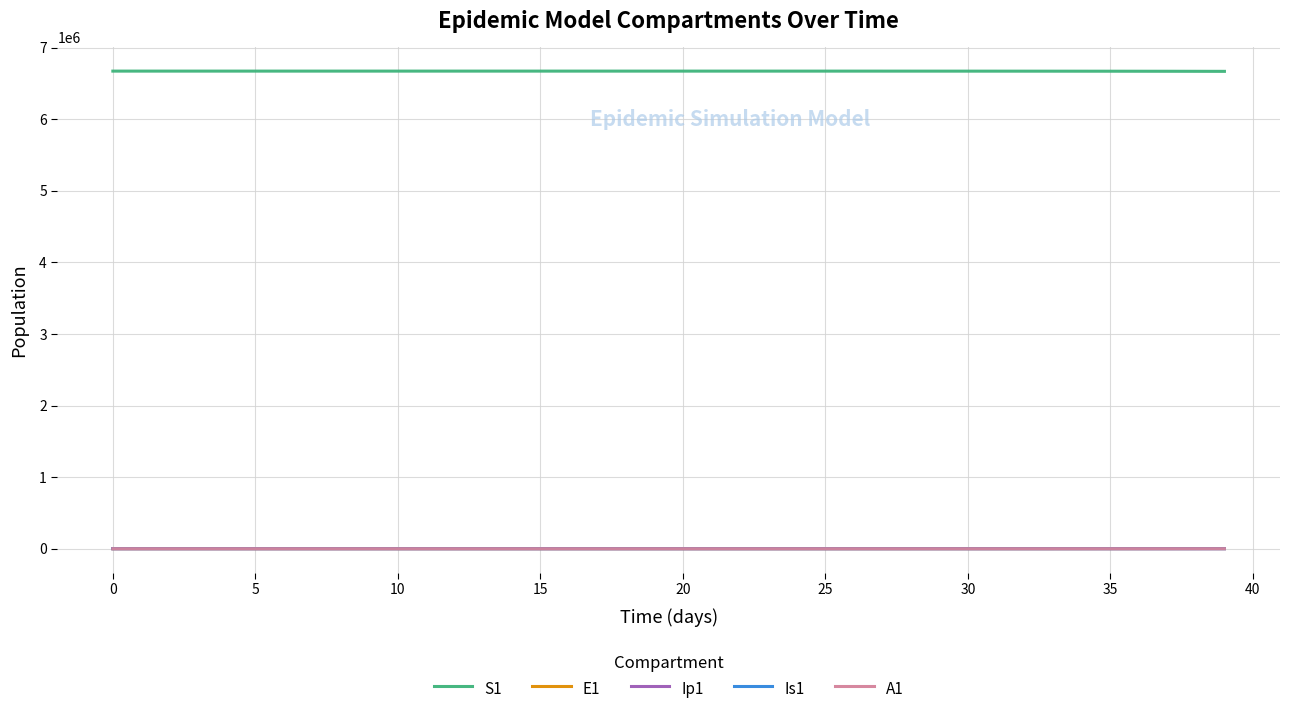

True or false: A1 and S1 intersect in this chart.

False